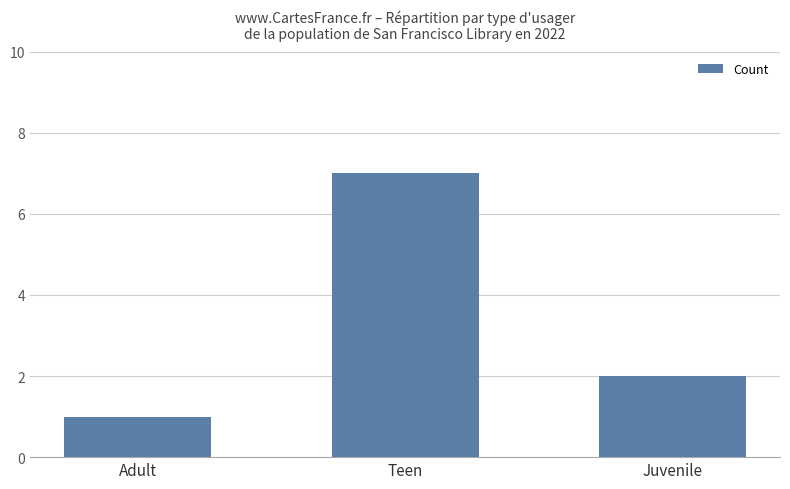

What is the difference between the values at Teen and Juvenile?

5